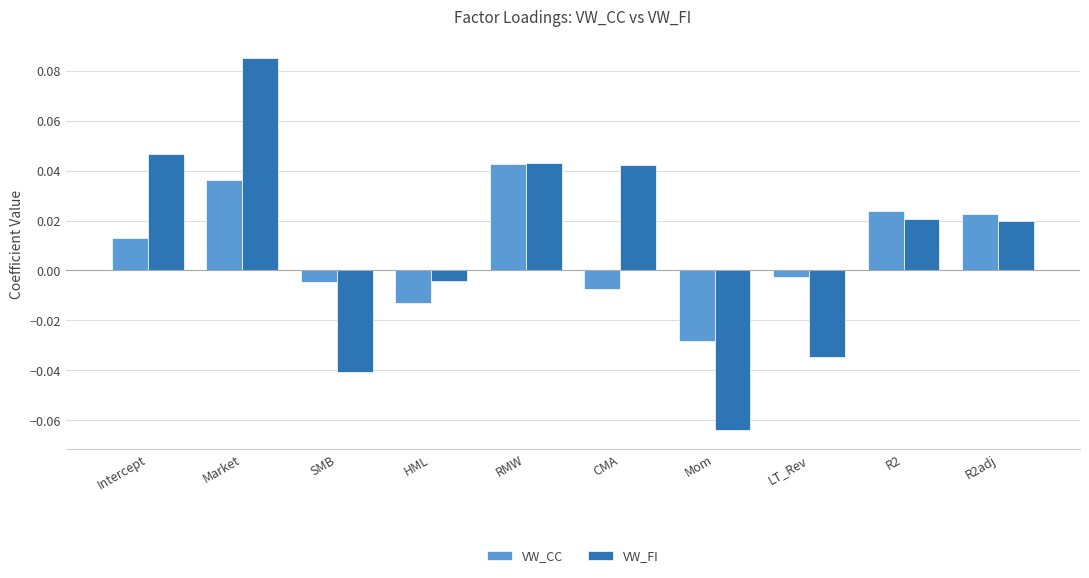

At which label is VW_FI closest to 0?

HML